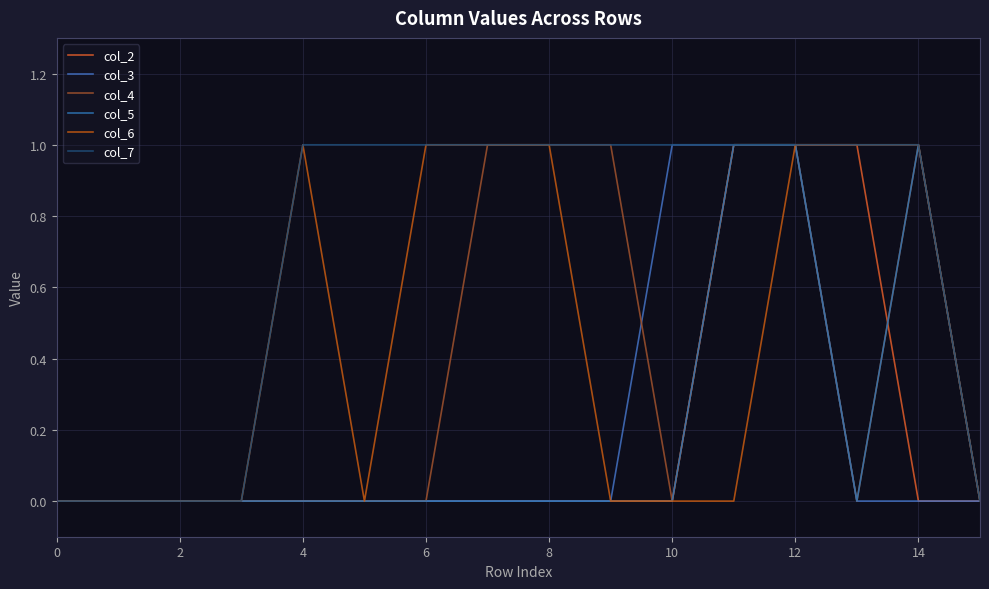

How many intersections are there between col_3 and col_4?

1